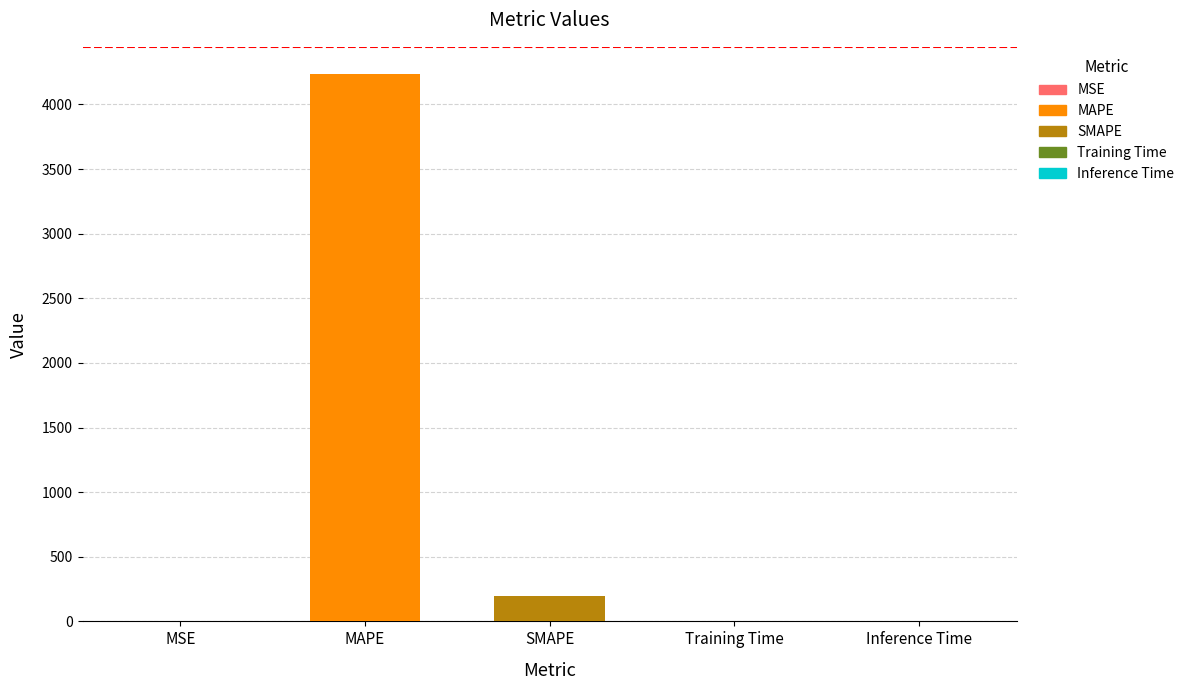

What is the difference between the values at MAPE and Inference Time?

4234.4